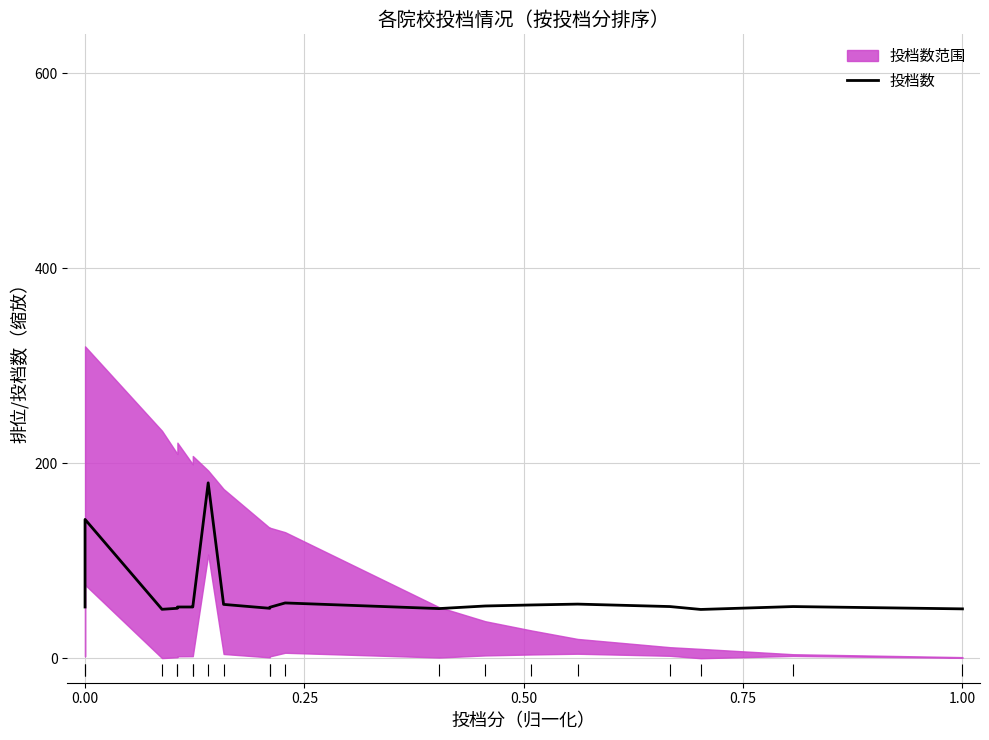

True or false: the data has more than 2 interior local peaks.

True